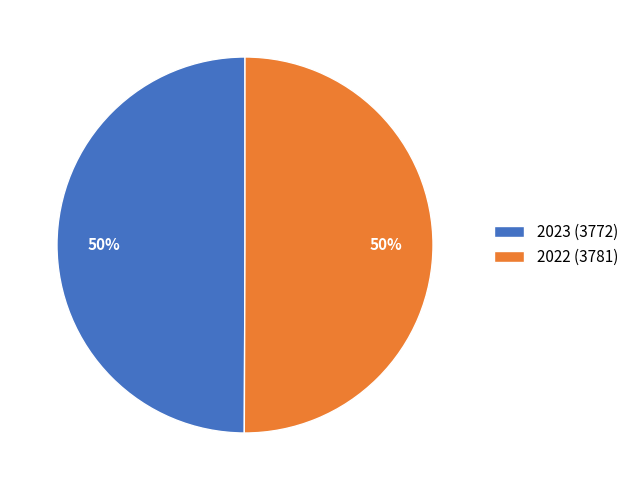

Approximately how many times larger is the value at 2022 compared to 2023?

1.0